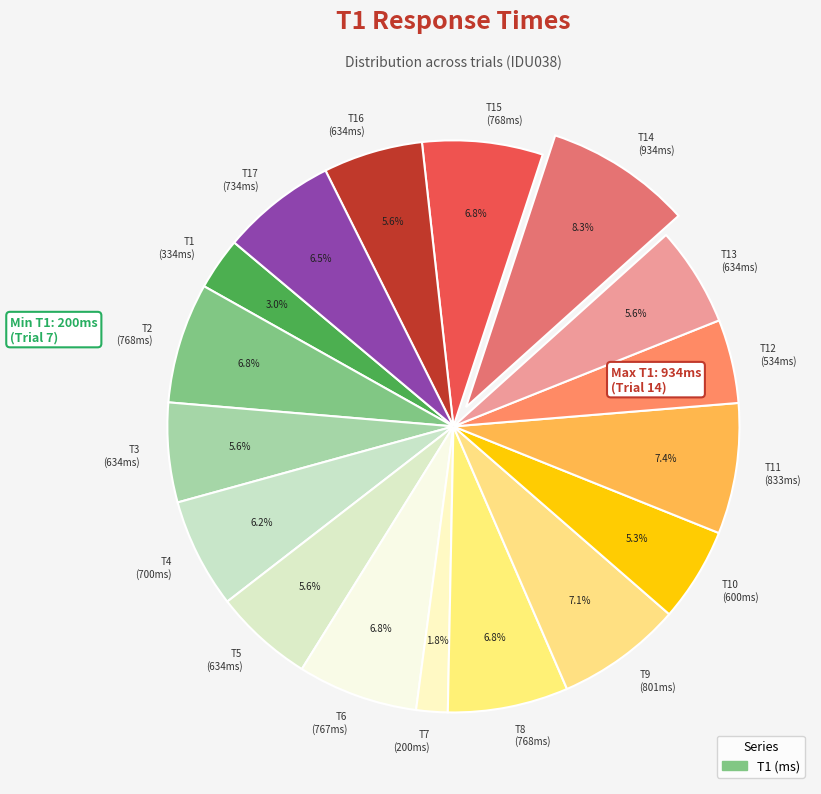

What is the smallest slice in the pie chart?

T7 (200ms)